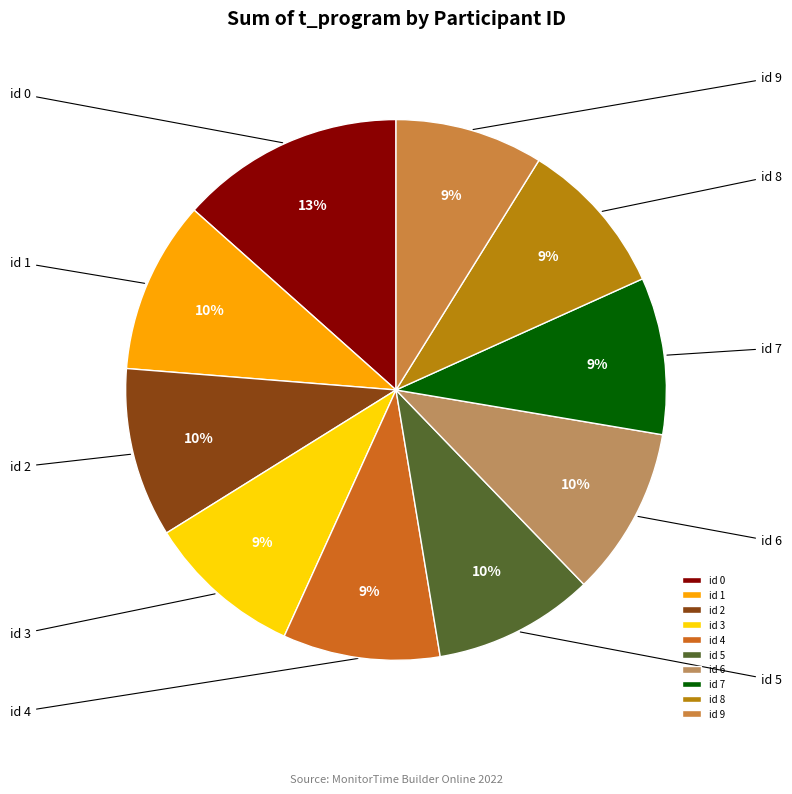

True or false: id 2 accounts for 10% of the total.

True